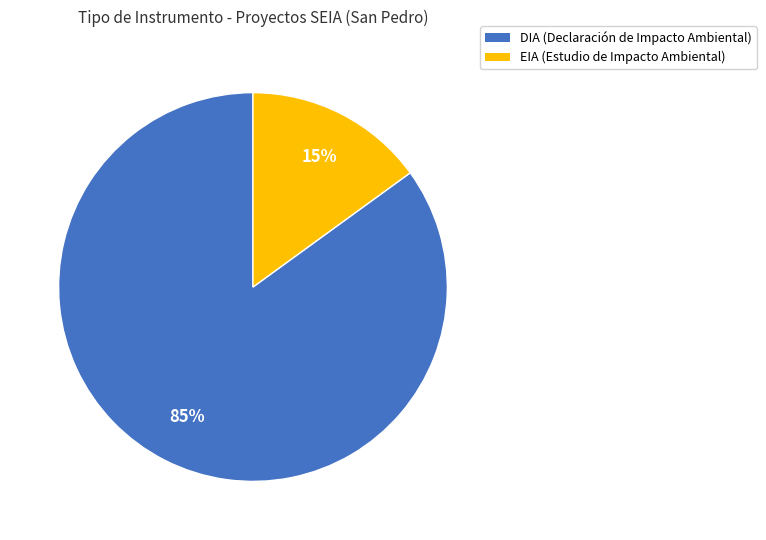

Is it true that DIA is 85% of the pie?

True